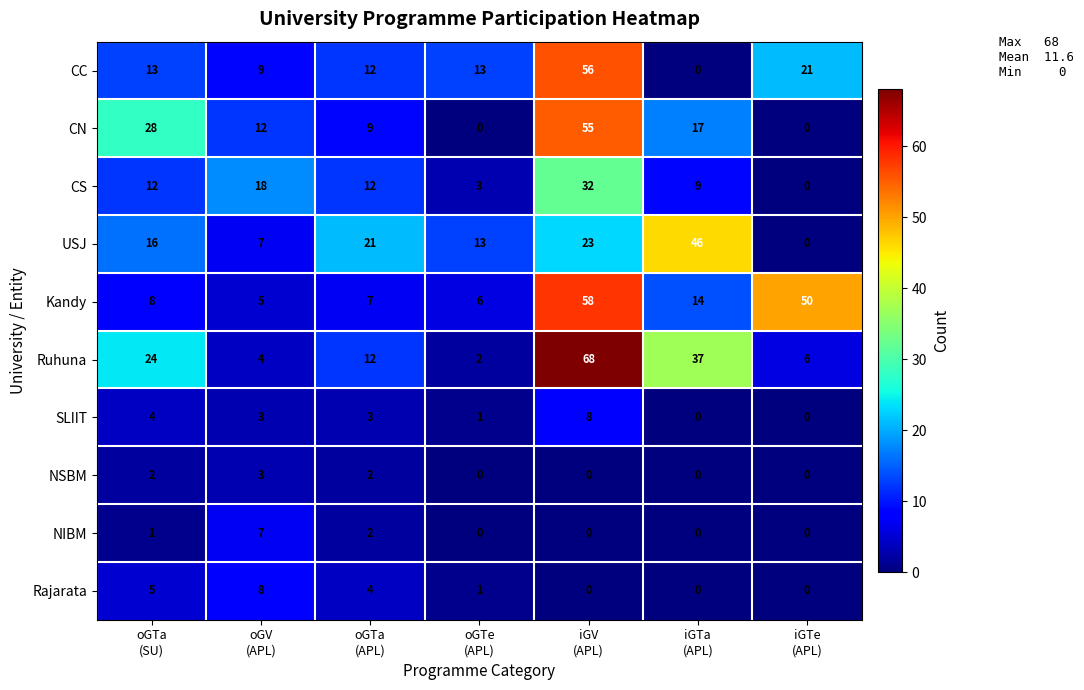

Which series has the largest total across all categories?

Ruhuna